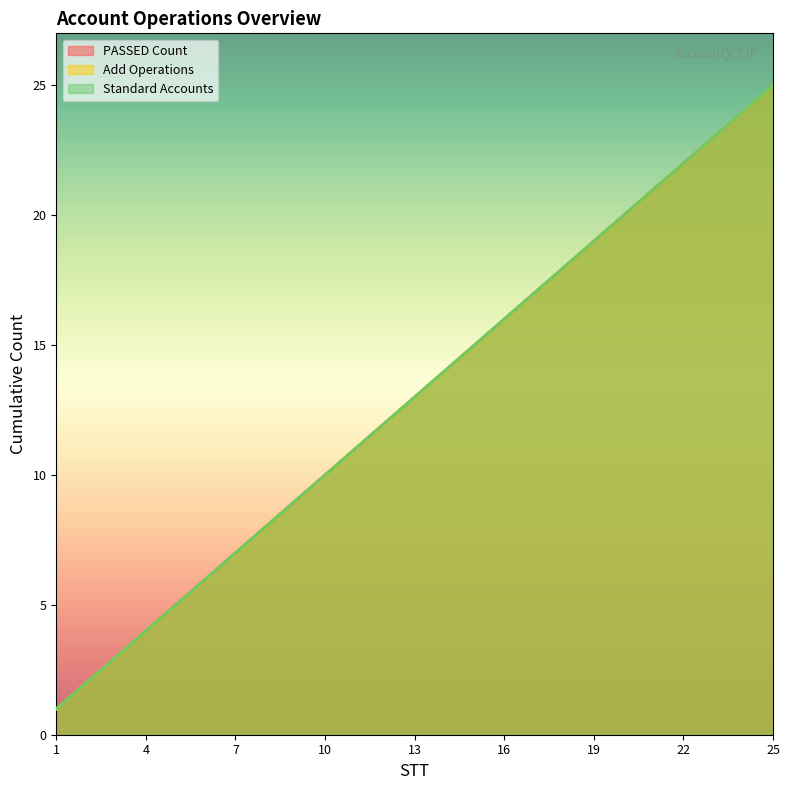

What is the difference between the second highest and minimum values in the Add Operations series?

23